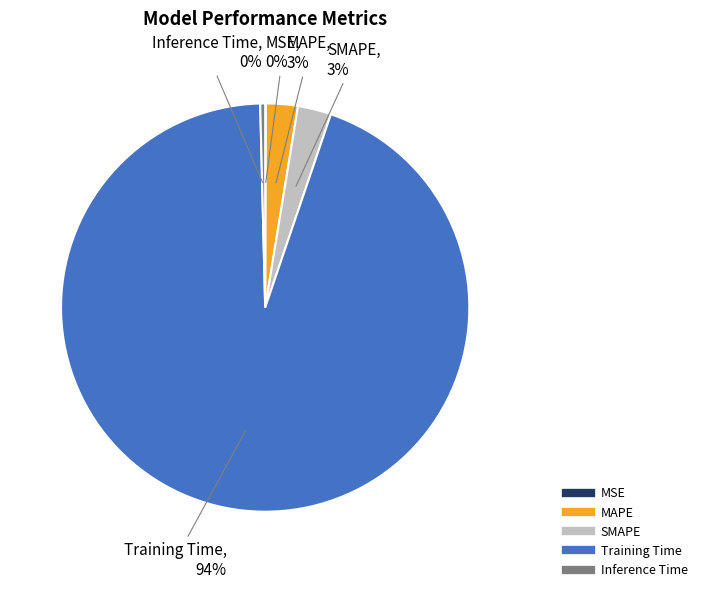

Is Training Time the majority of the pie?

Yes